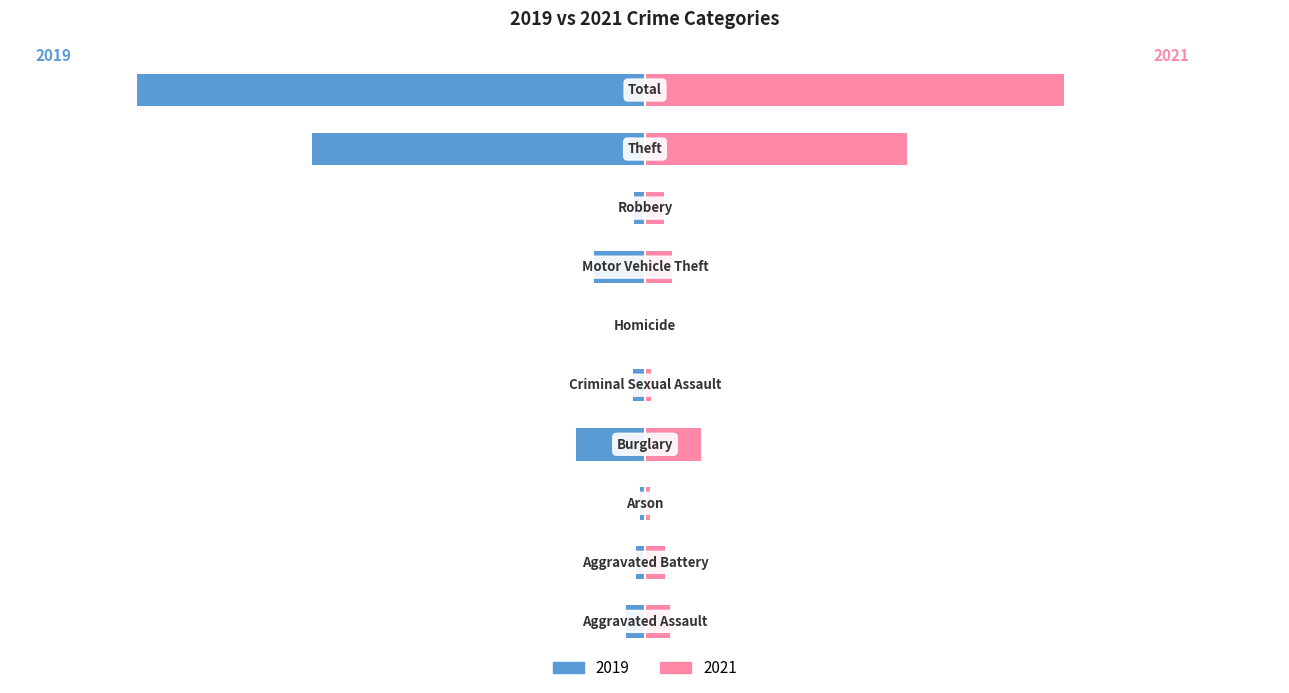

Reading left to right, extract all data points from this chart.

2019: Aggravated Assault=-16	Aggravated Battery=-8	Arson=-4	Burglary=-58	Criminal Sexual Assault=-10	Homicide=0	Motor Vehicle Theft=-43	Robbery=-9	Theft=-281	Total=-429
2021: Aggravated Assault=21	Aggravated Battery=17	Arson=4	Burglary=47	Criminal Sexual Assault=5	Homicide=0	Motor Vehicle Theft=23	Robbery=16	Theft=221	Total=354